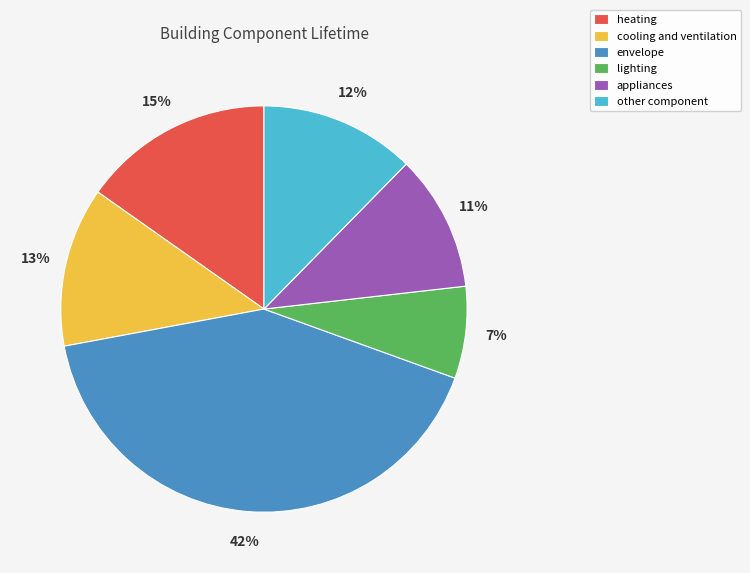

The lighting slice represents 7% of the pie. True or false?

True